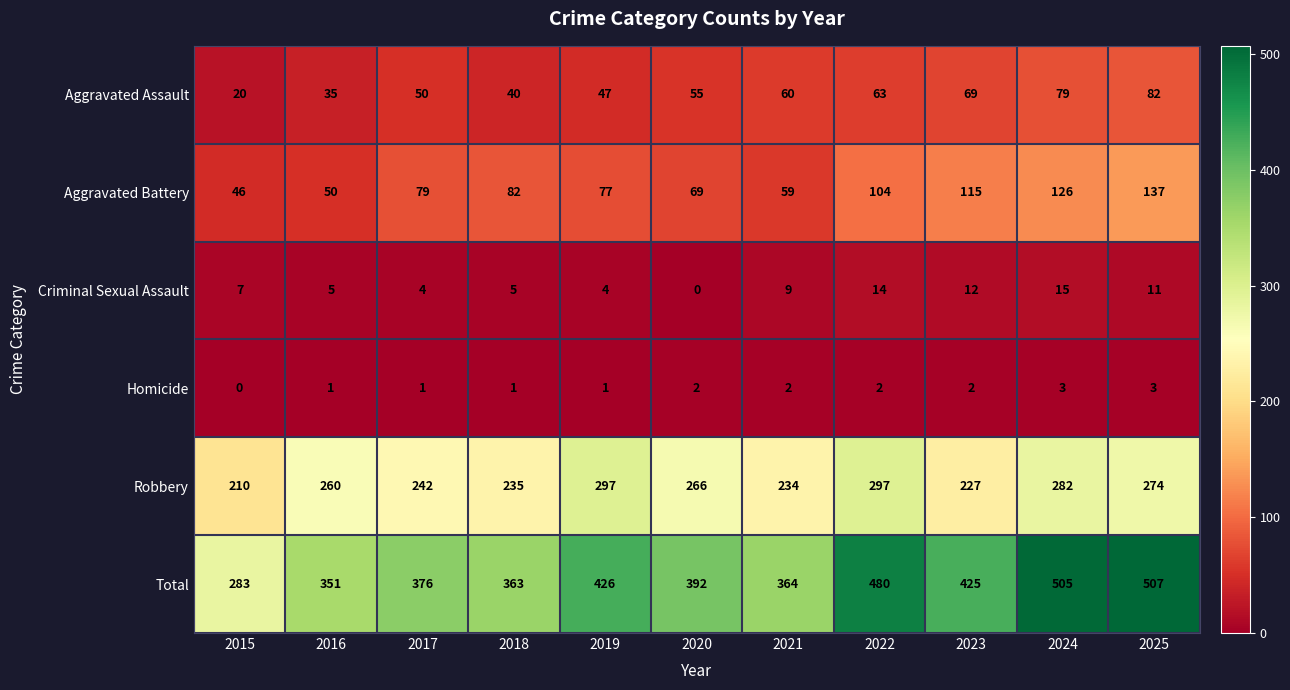

What is the difference between the Total values at 2019 and 2022?

54